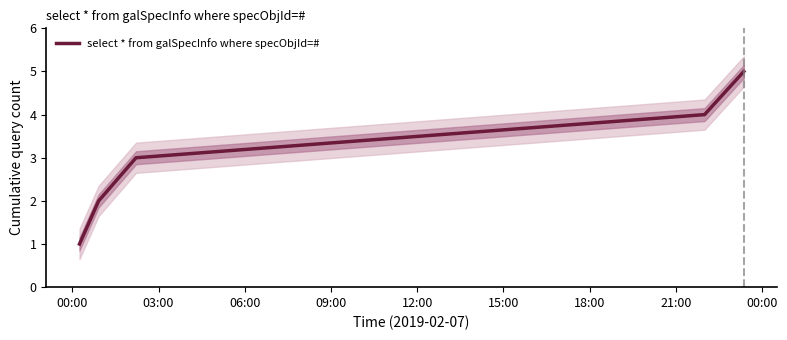

How many data points does each series have?

5